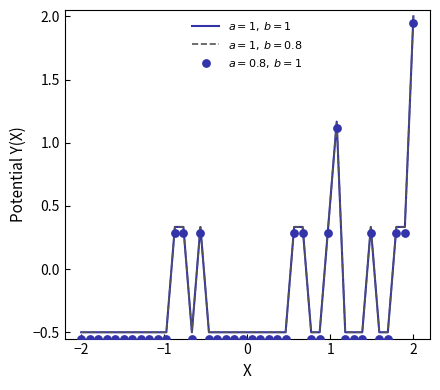

At which category is the sum across all series the highest?

2